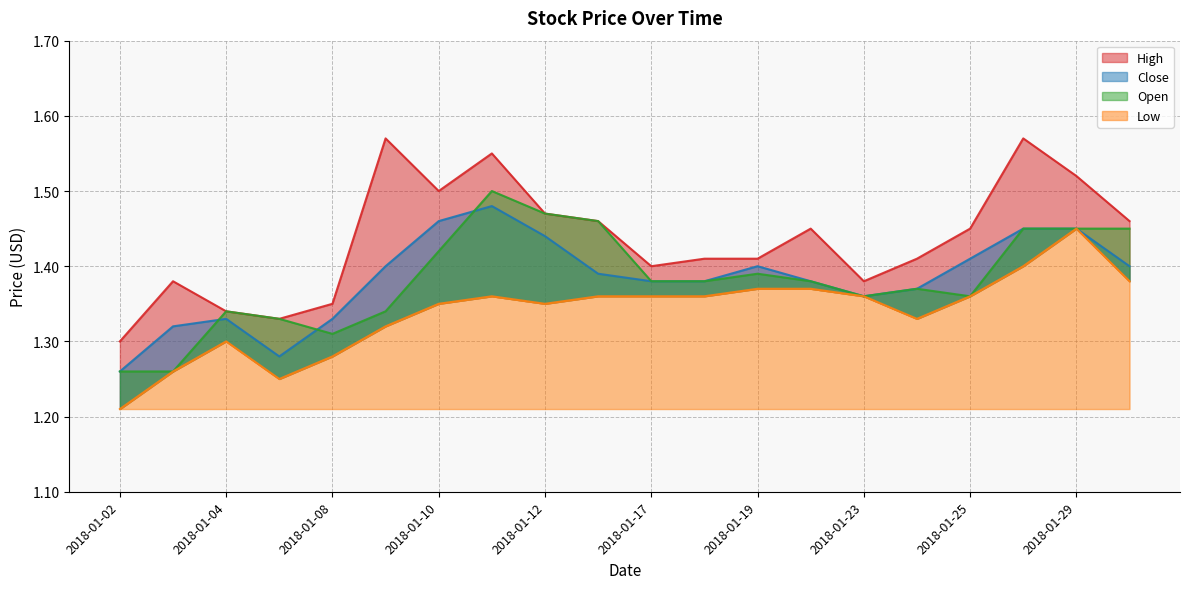

What is the smallest value displayed?

1.2